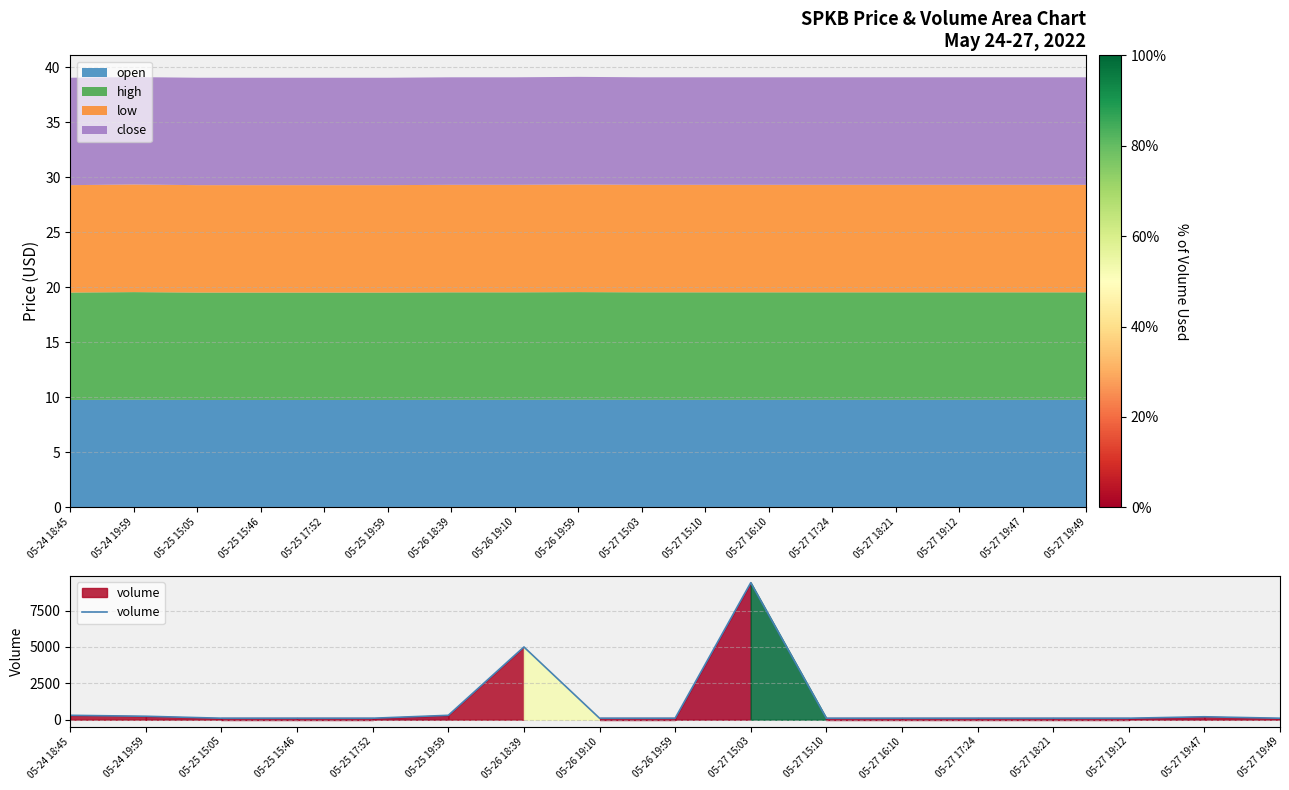

True or false: the data shows 5000 at 05-26 18:39.

True